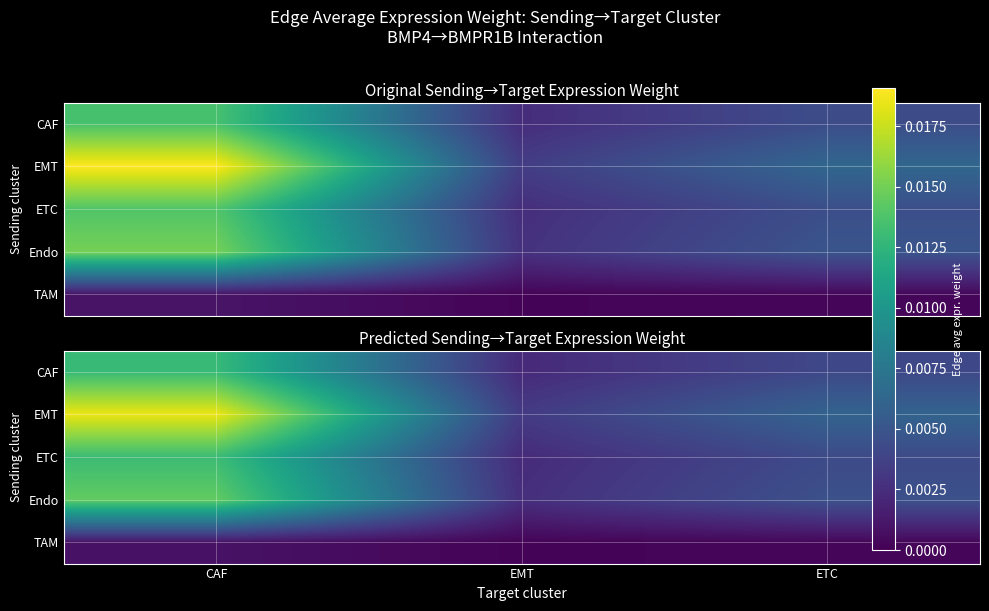

Count the number of data series in this chart.

5